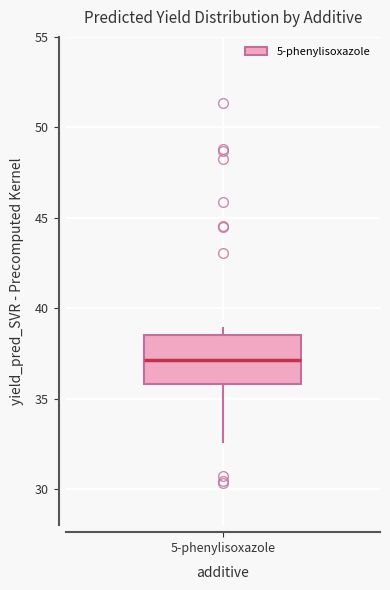

Where is the lower edge of the box for 5-phenylisoxazole on the y-axis? The values are not printed on the chart, so give them approximately, as read against the axis.

36.0